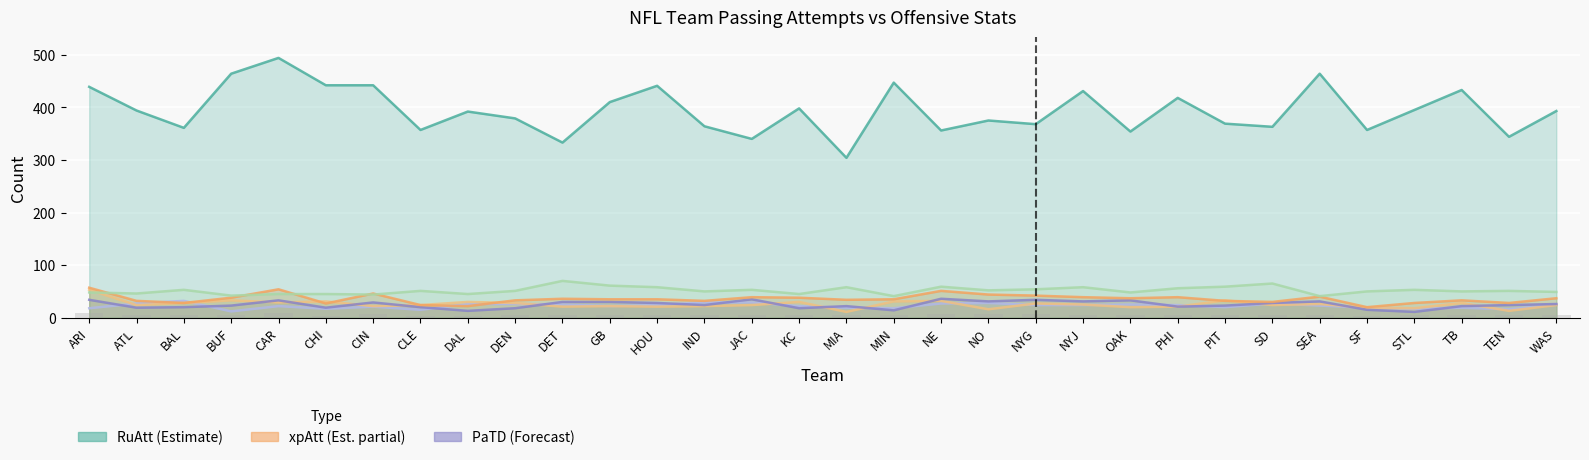

True or false: MinPaAtt has a value of 46 at IND.

False